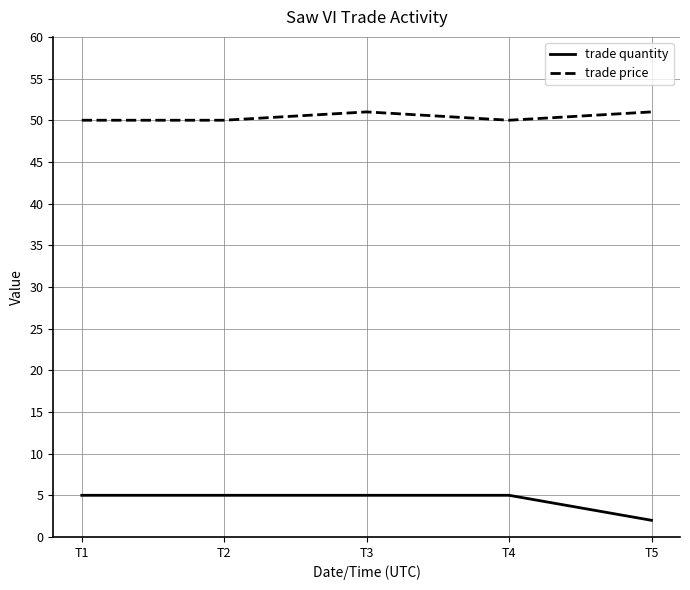

Reading left to right, what are all the values shown in this chart?

trade quantity: T1=5	T2=5	T3=5	T4=5	T5=2
trade price: T1=50	T2=50	T3=51	T4=50	T5=51